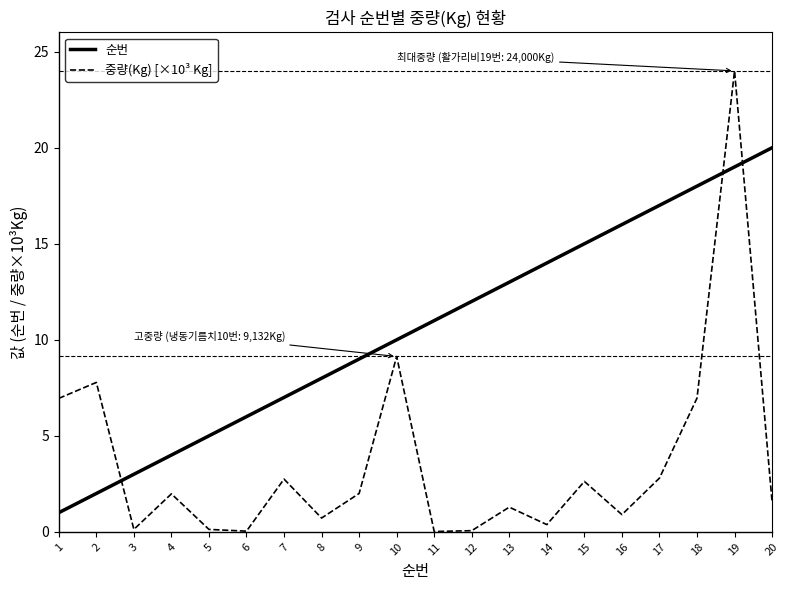

The value of 순번 at 7 is 7.0. True or false?

True